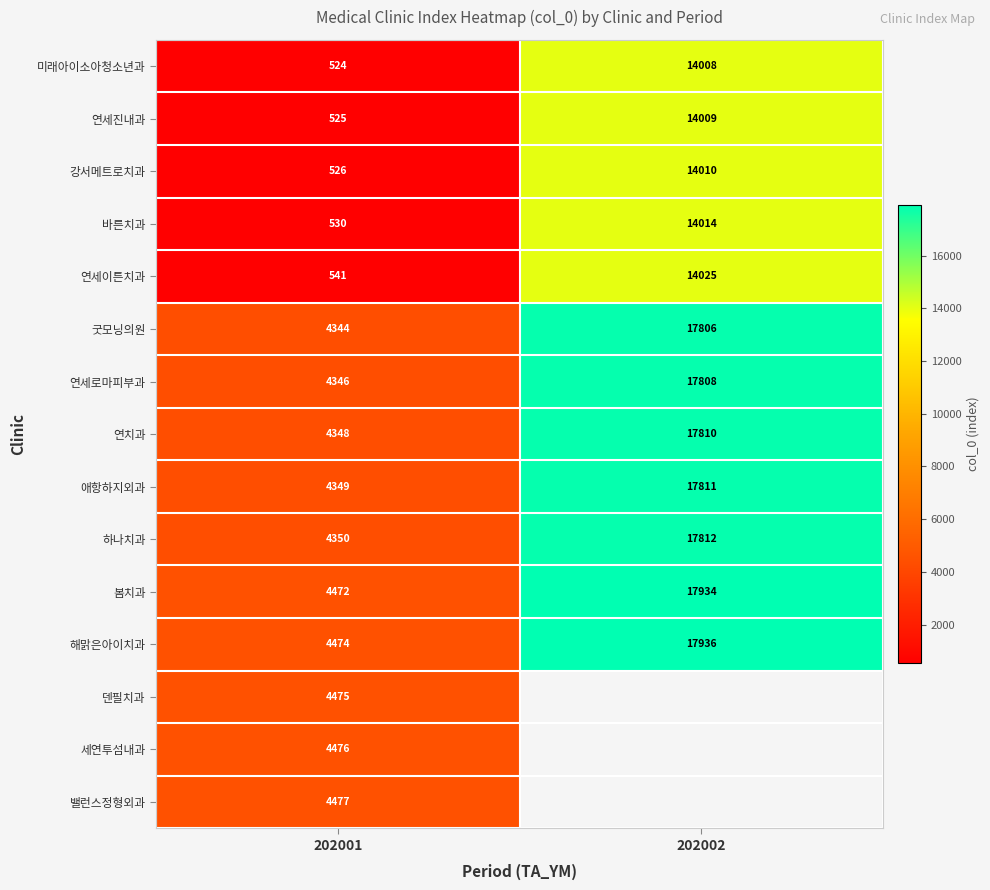

The 봄치과 series shows 23670.8 at 202002. True or false?

False